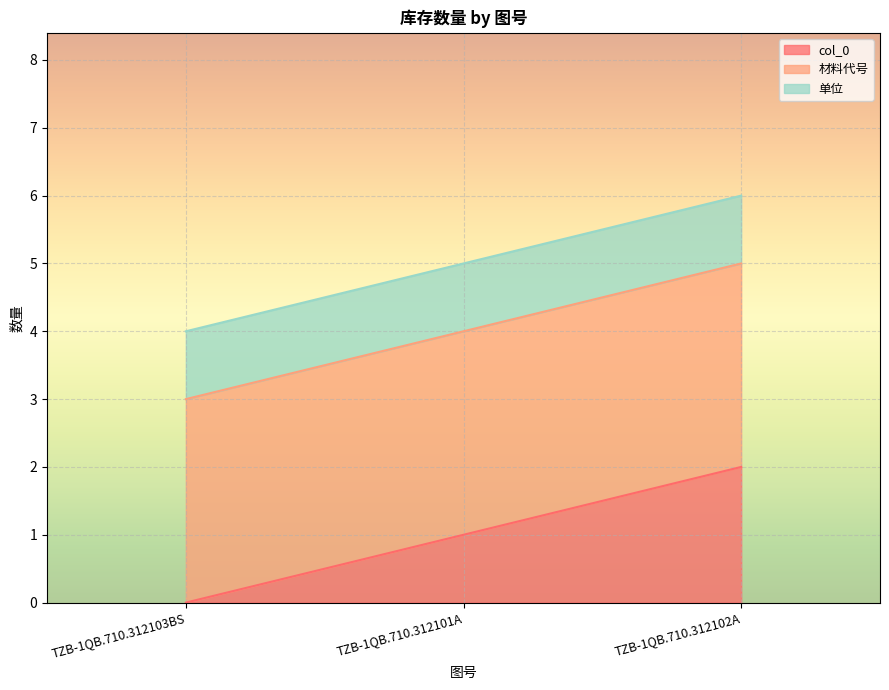

Which label corresponds to the smallest value in the chart?

TZB-1QB.710.312103BS